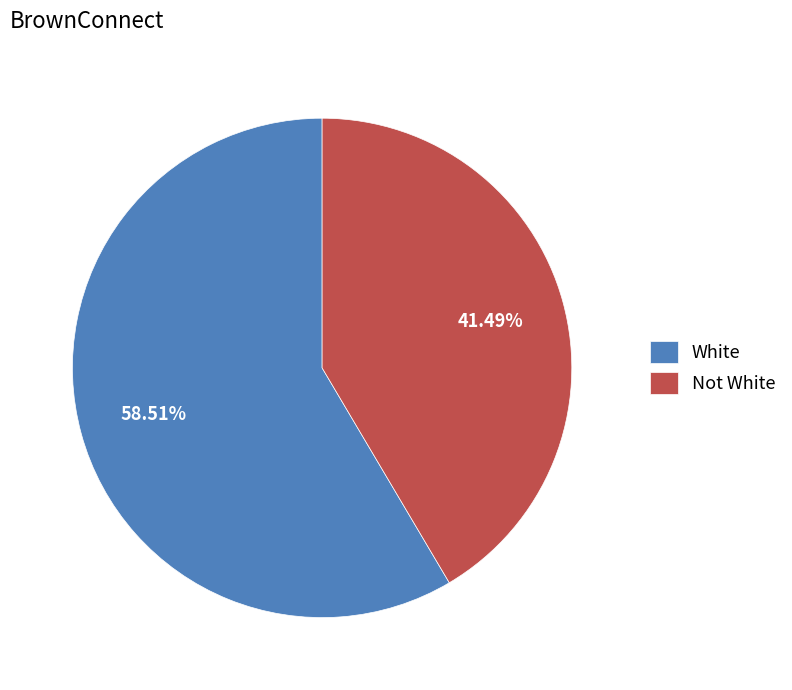

How many slices are in this pie chart?

2